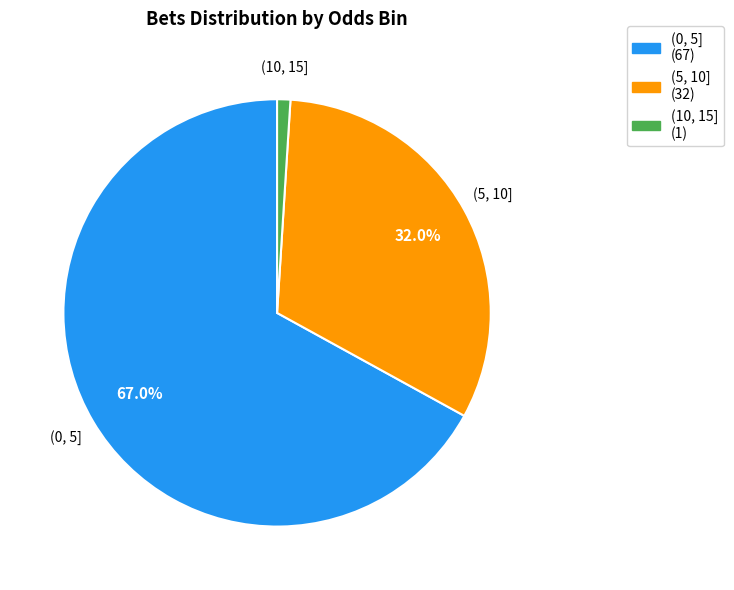

To the nearest percent, what is the average slice percentage?

33%